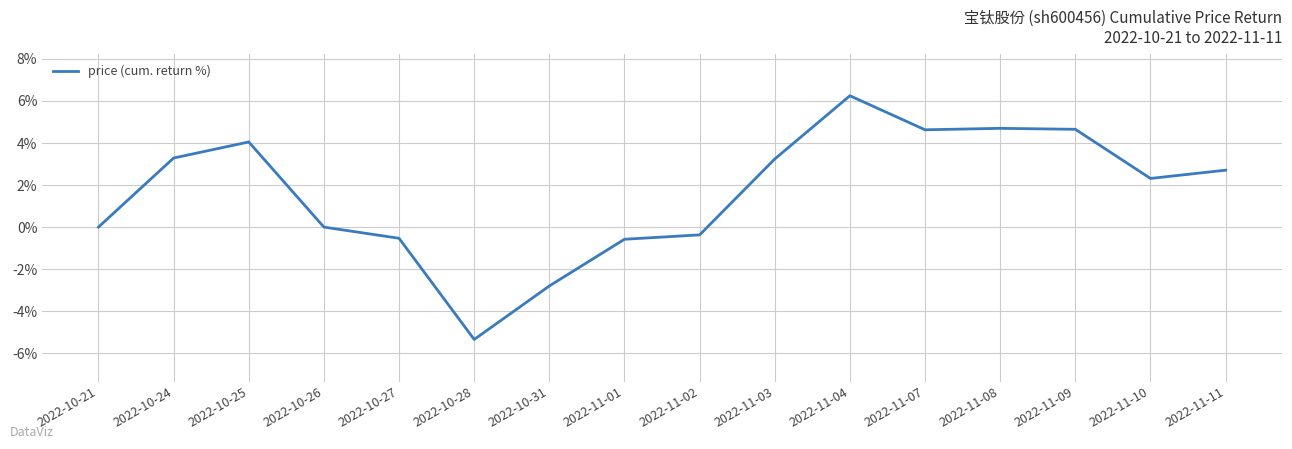

What value does the data have at 2022-11-03?

3.2